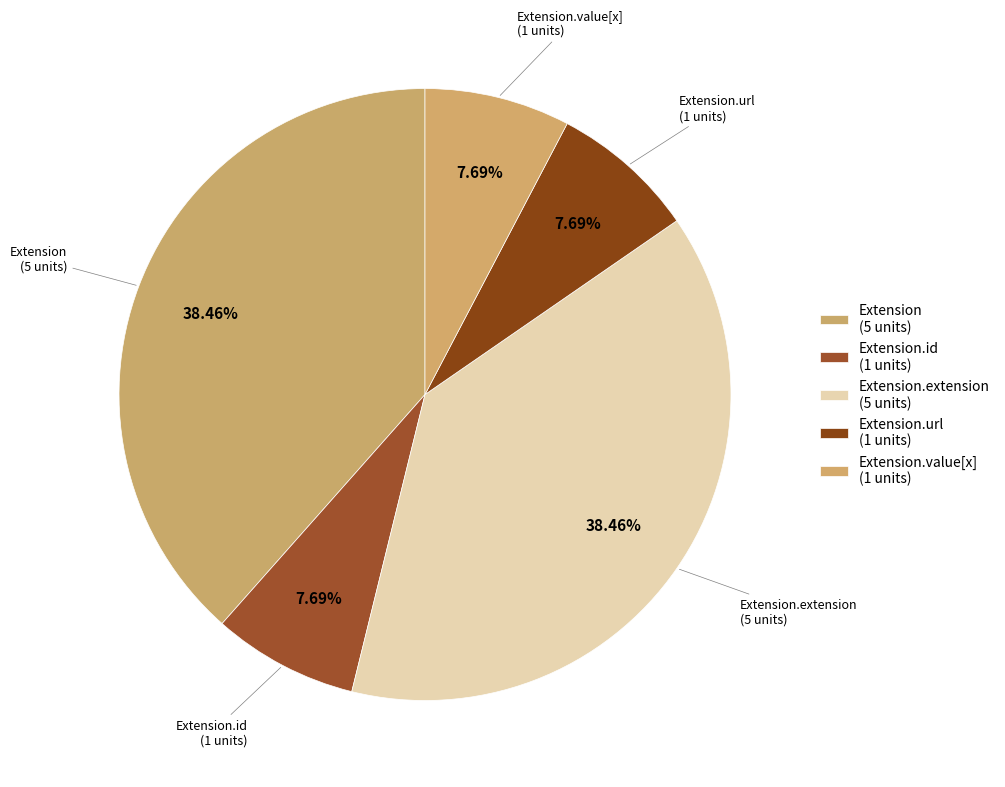

To the nearest percent, what is the average slice percentage?

20%